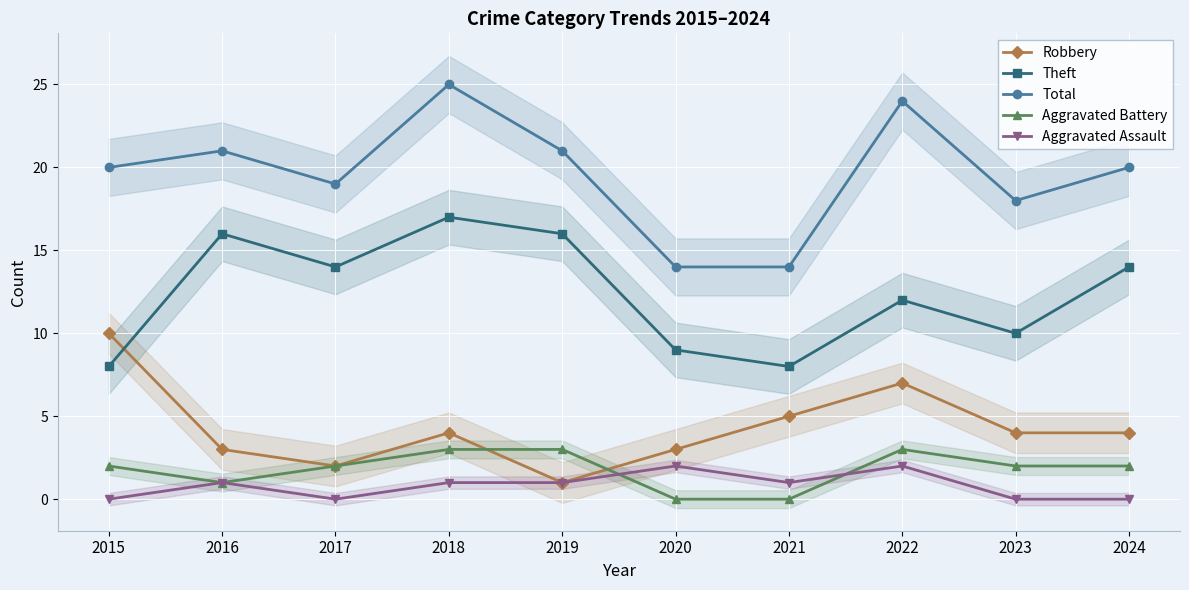

What is the sum of the Aggravated Assault values at 2022 and 2019?

3